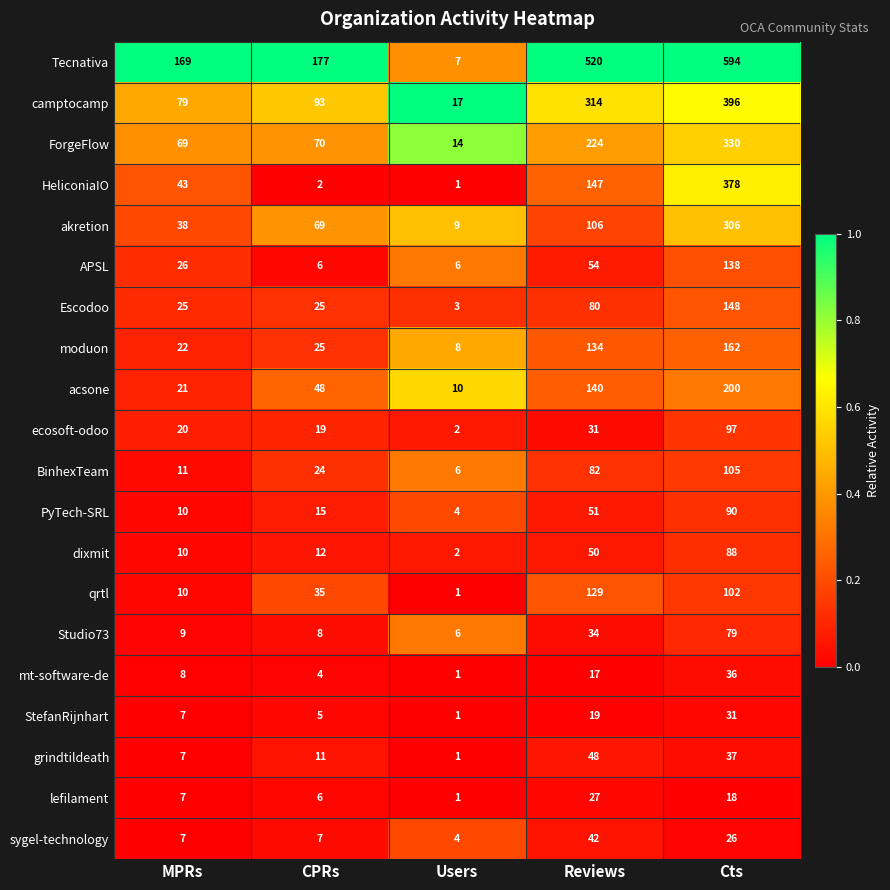

Which series has the largest range (max minus min)?

Tecnativa